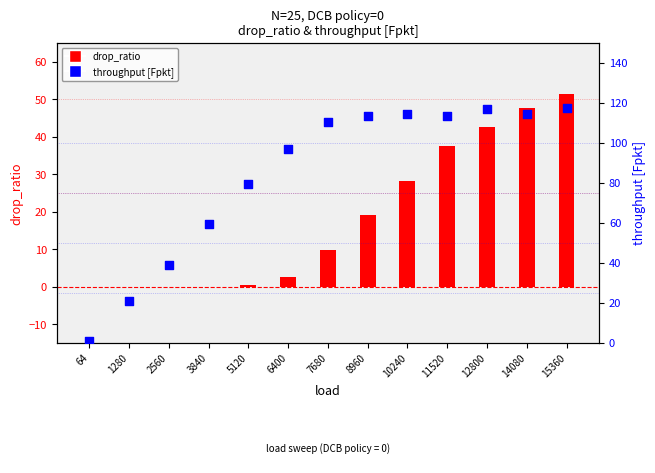

Which series contains the highest Y value?

throughput [Fpkt]